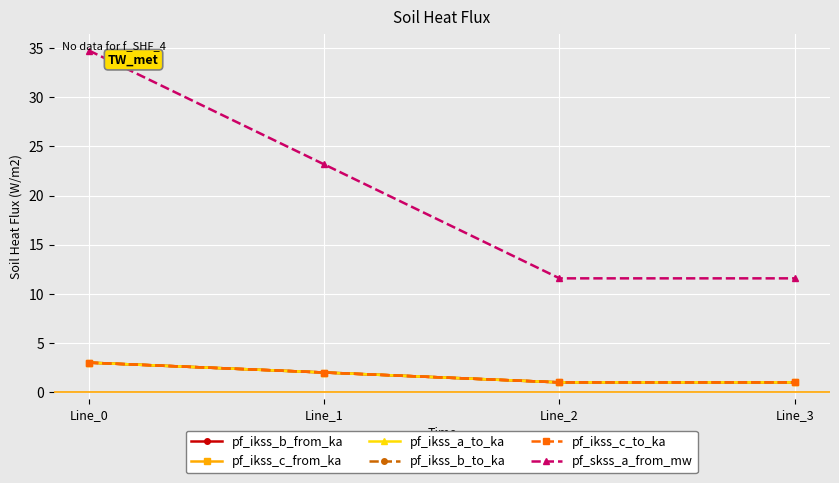

True or false: pf_skss_a_from_mw has more than 1 points higher than both neighbors.

False